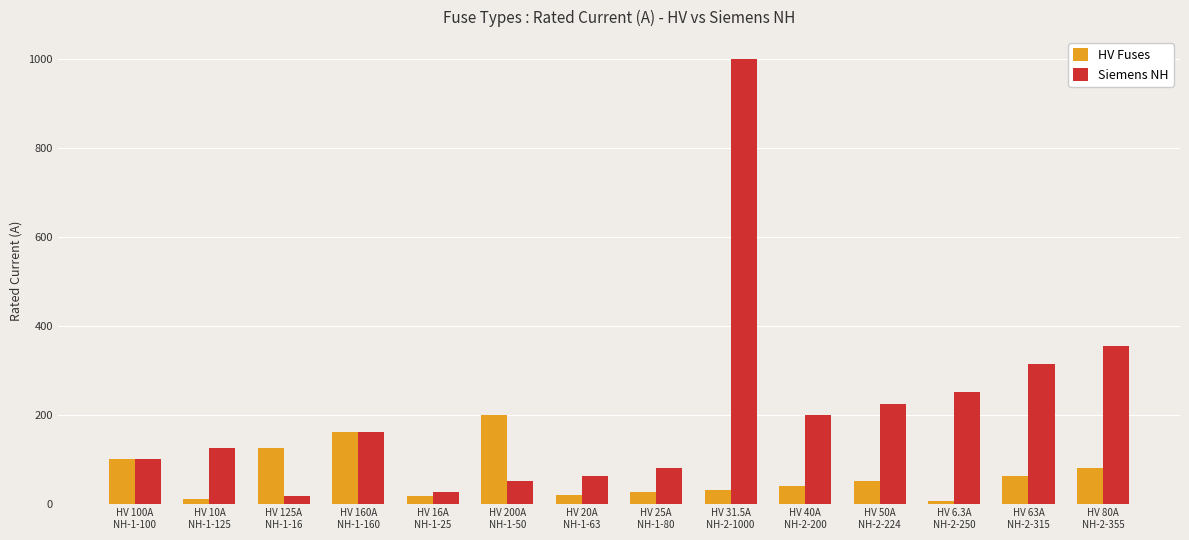

What is the average value of the HV Fuses series?

66.2